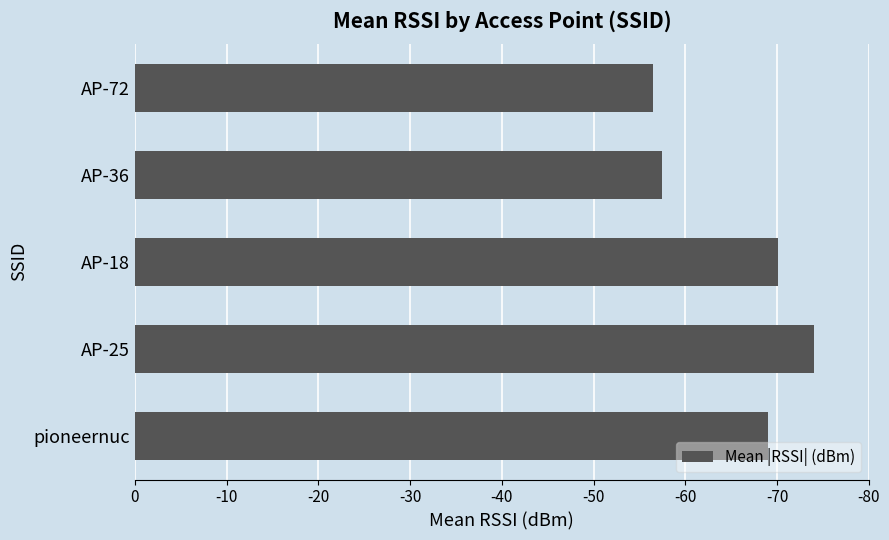

Are the bars horizontal?

Yes